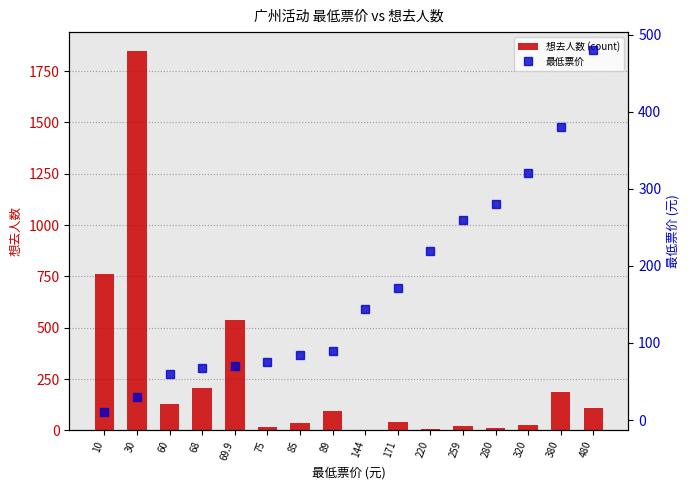

What is the sum of all 最低票价 values?

2740.9